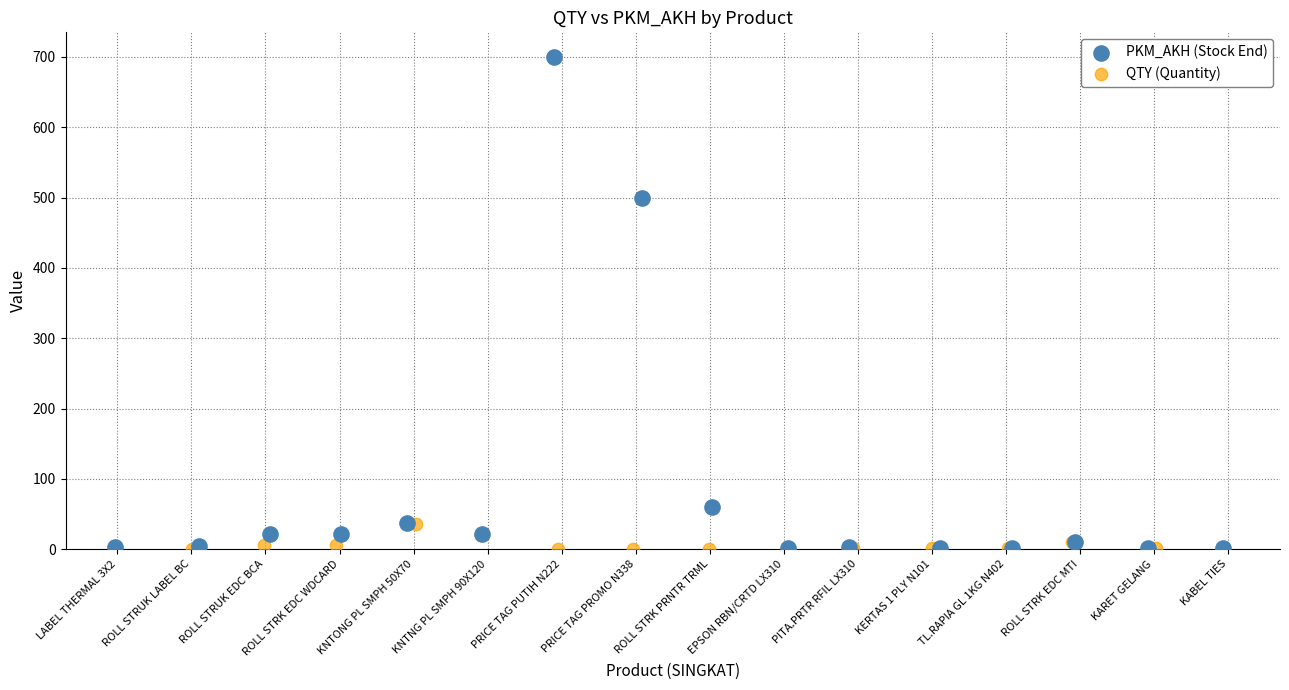

Which series reaches the maximum Y coordinate?

PKM_AKH (Stock End)